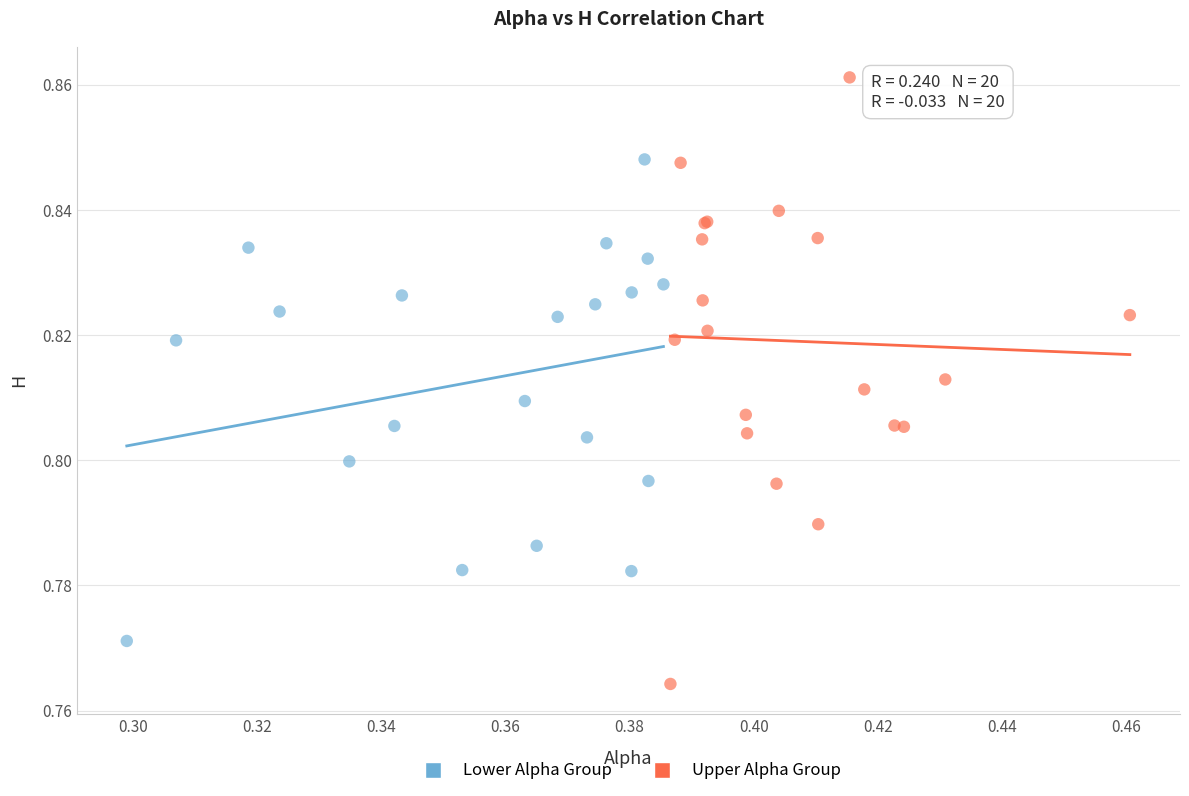

Which series contains the highest Y value?

Upper Alpha Group